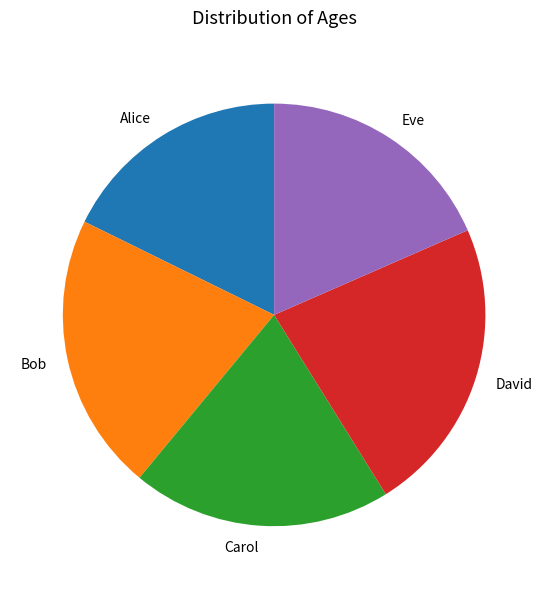

Rank the categories by value from lowest to highest.

Alice, Eve, Carol, Bob, David